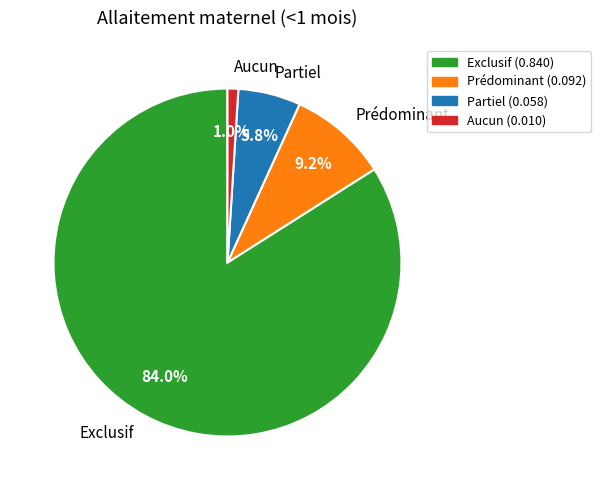

Which category has the biggest portion of the pie?

Exclusif